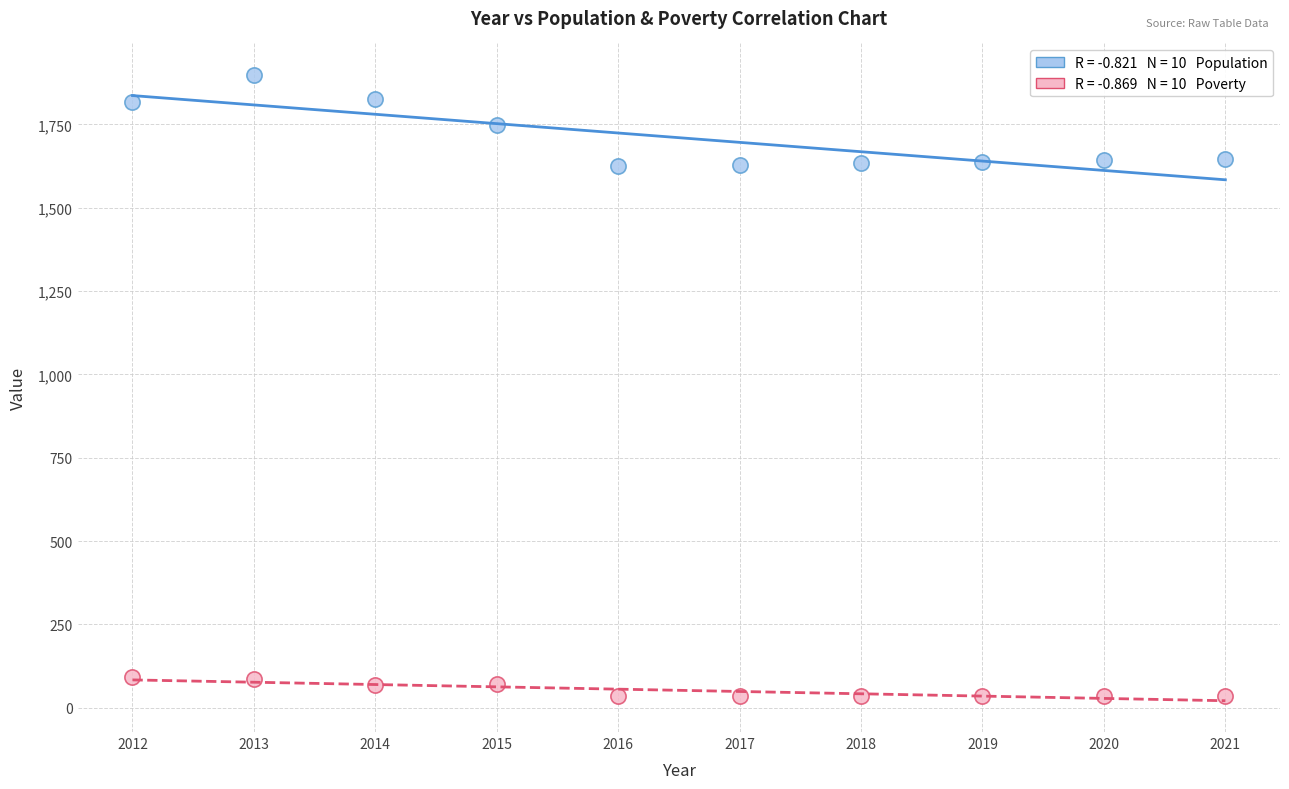

Across all data points, what is the range of X values (max minus min)?

9